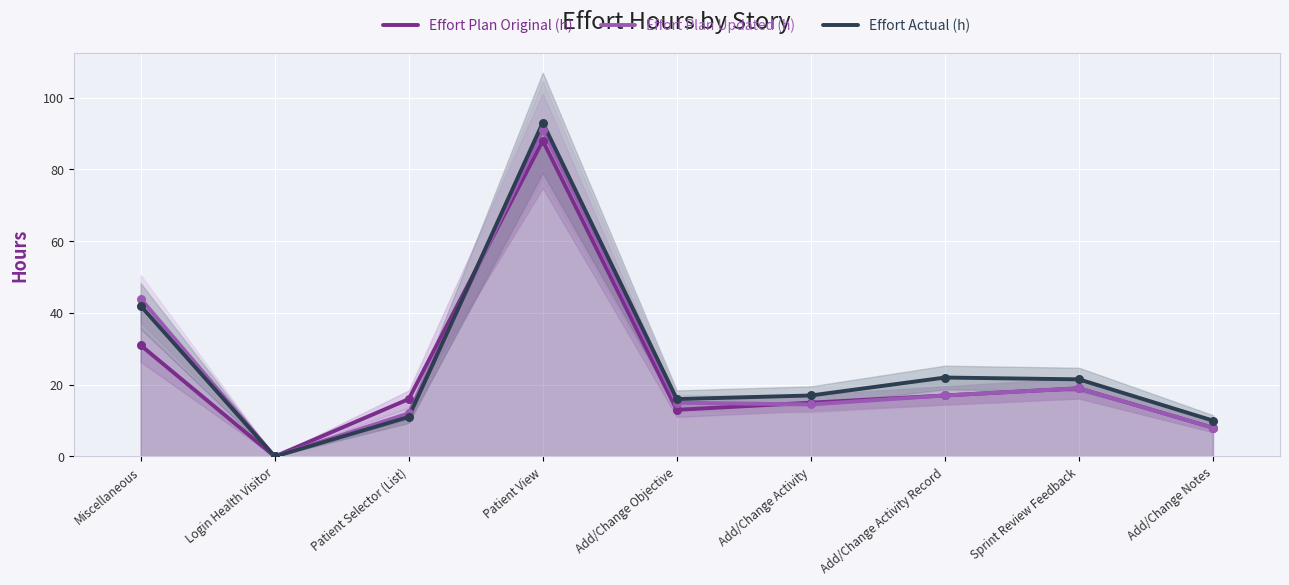

What is the total value across all series at Add/Change Notes?

26.0